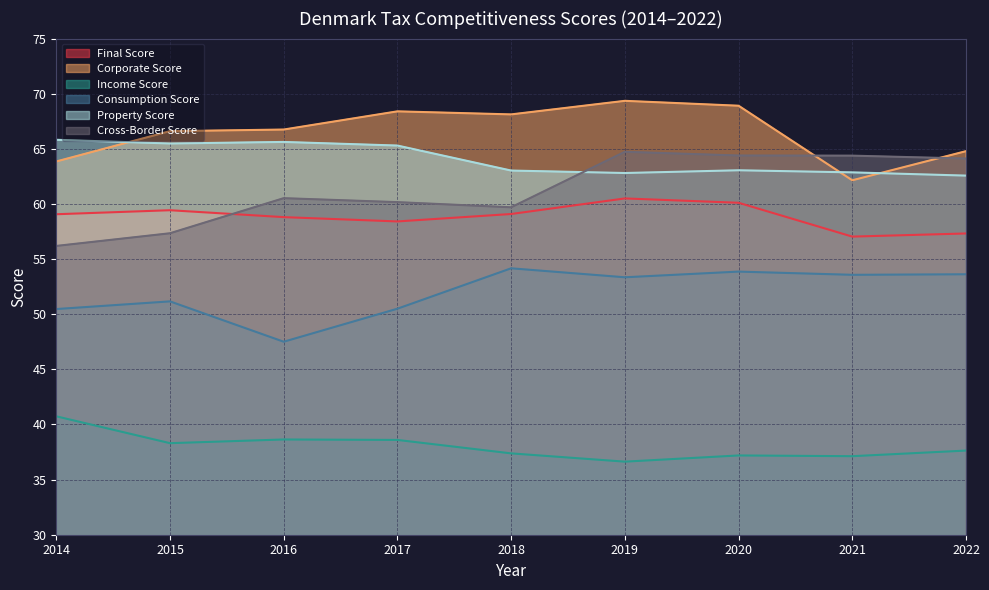

Reading right to left, transcribe all the data shown in this chart.

Final Score: 57.3	57.0	60.1	60.5	59.1	58.4	58.8	59.4	59.1
Corporate Score: 64.8	62.1	68.9	69.4	68.1	68.4	66.7	66.6	63.9
Income Score: 37.6	37.1	37.2	36.6	37.4	38.6	38.6	38.3	40.7
Consumption Score: 53.6	53.6	53.9	53.3	54.2	50.5	47.5	51.2	50.5
Property Score: 62.6	62.9	63.1	62.8	63.0	65.3	65.6	65.5	65.8
Cross-Border Score: 64.1	64.4	64.4	64.7	59.7	60.2	60.5	57.3	56.2